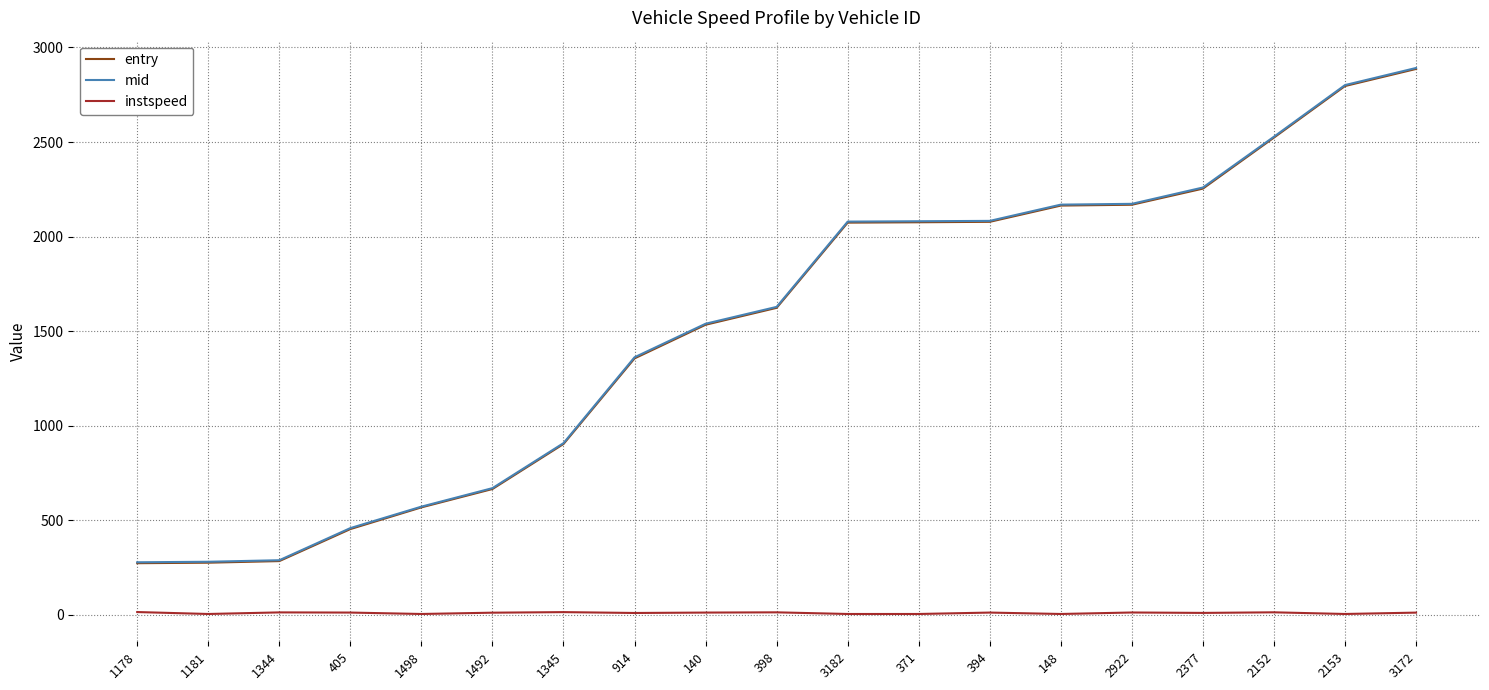

What is the minimum value for mid?

278.3